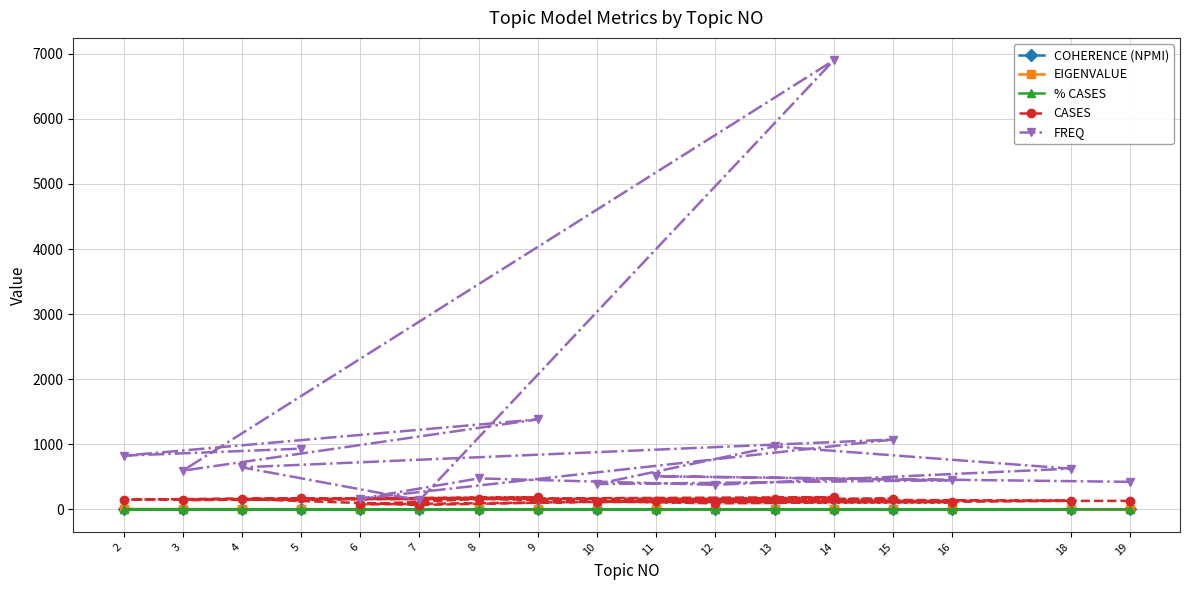

The value of FREQ at 9 is 1384.0. True or false?

True